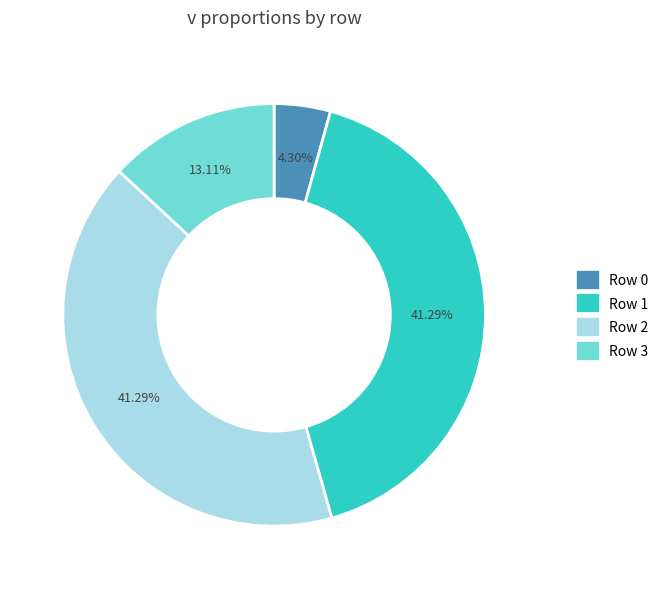

Does any single category account for the majority?

No